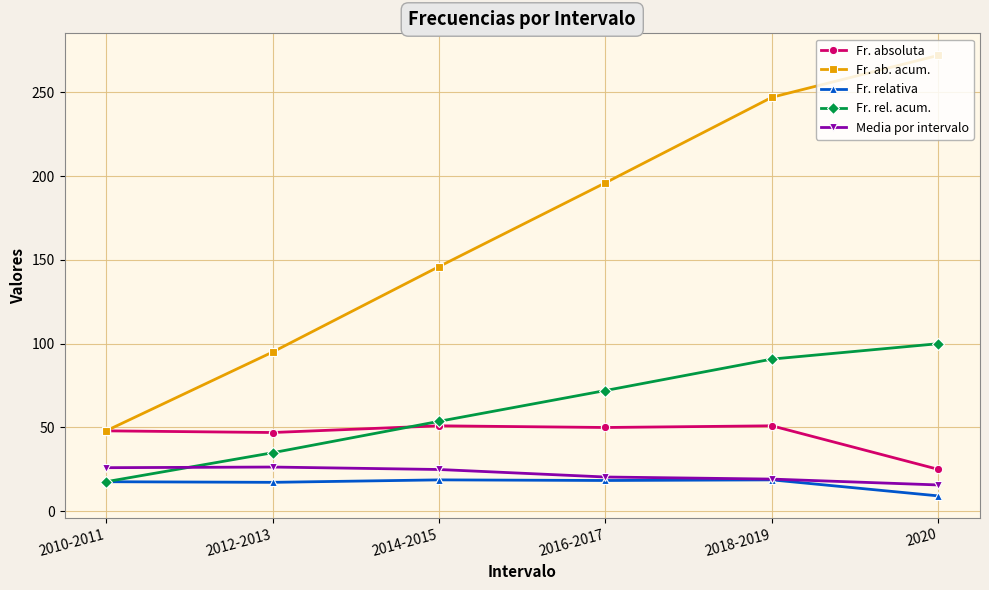

What is the label of the 3rd point from the right?

2016-2017